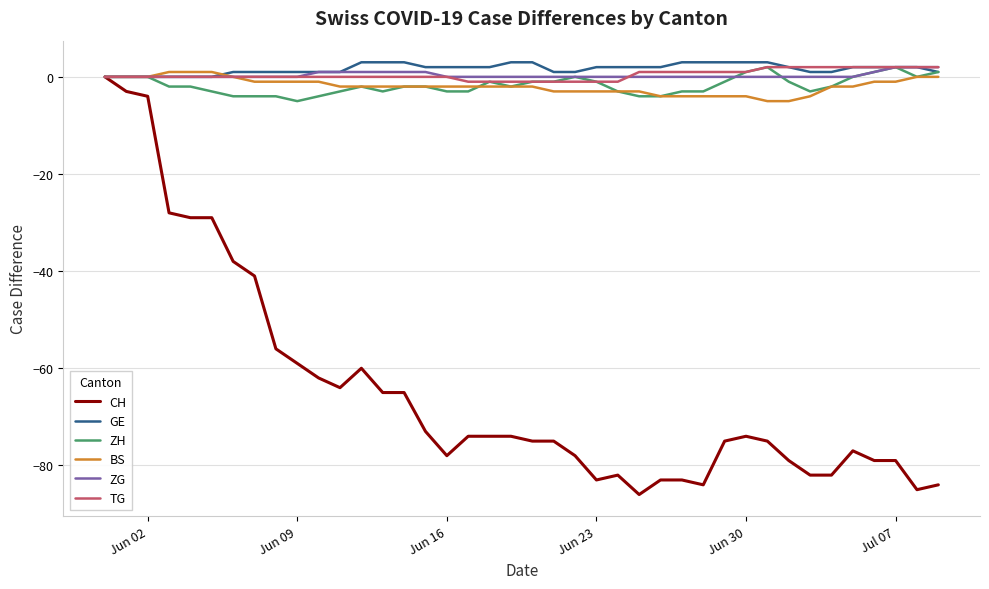

How many ZH values are between -3 and 0?

28